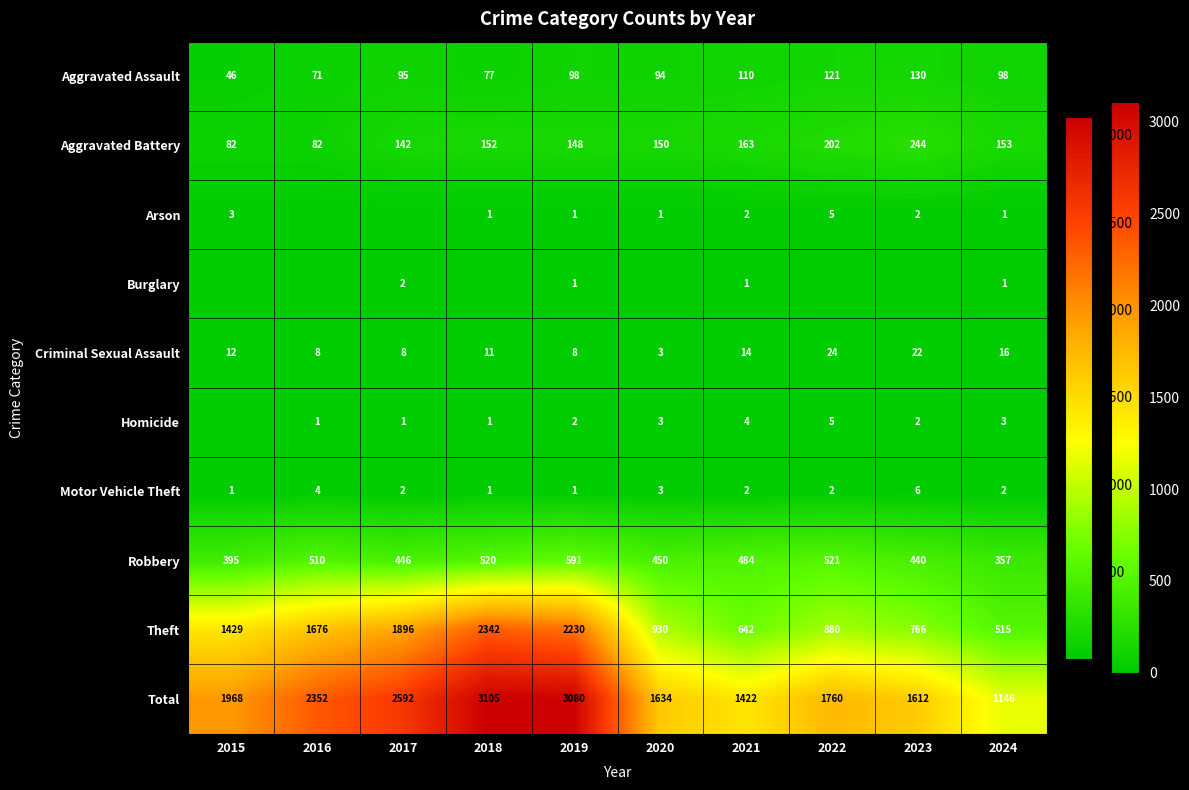

What is the difference between the Robbery values at 2018 and 2019?

71